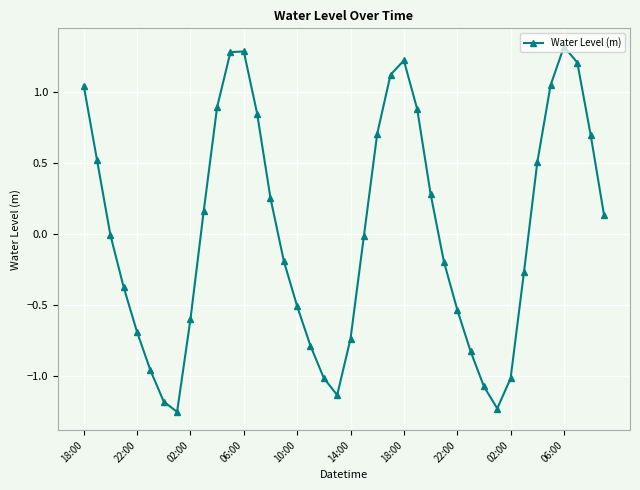

What is the maximum value shown in the chart?

1.3